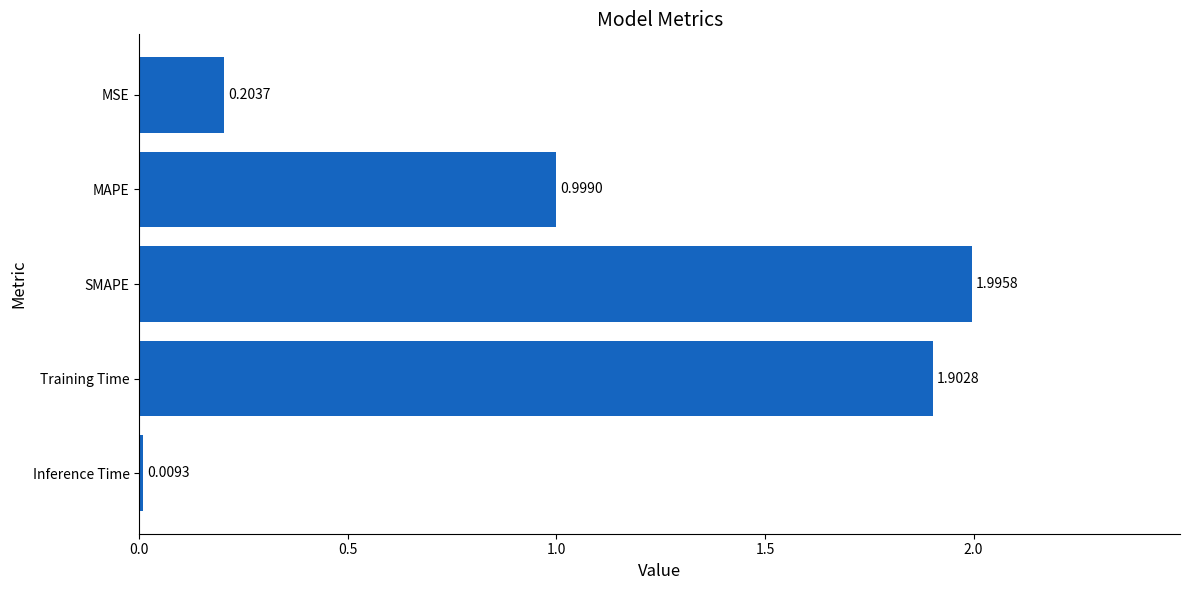

What is the difference between the second highest and minimum values?

1.9